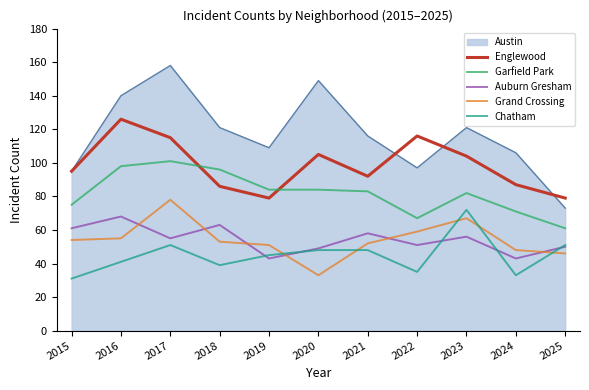

Which series has the widest spread of values?

Austin